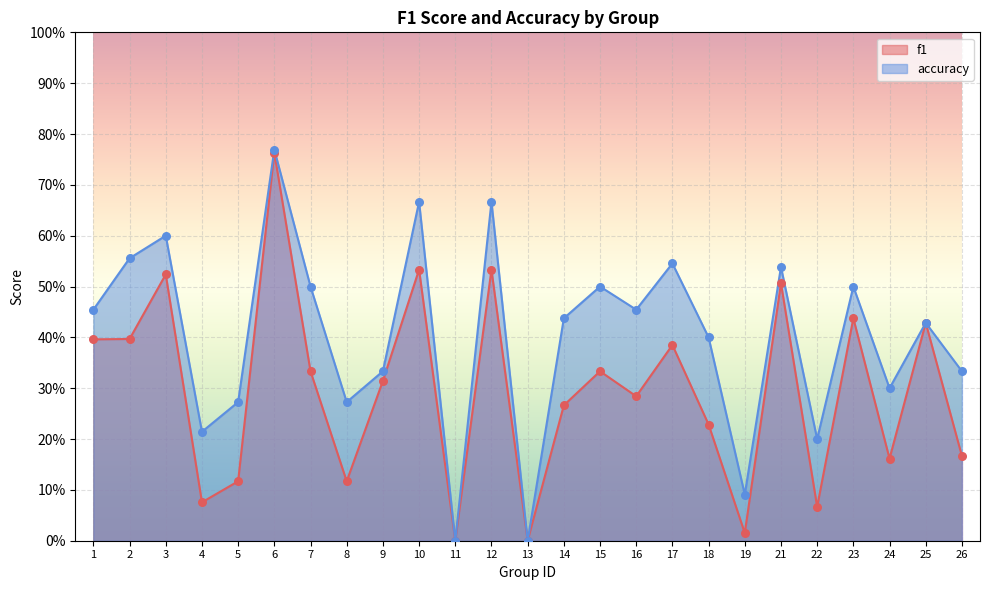

At how many categories does at least one series exceed 0?

23